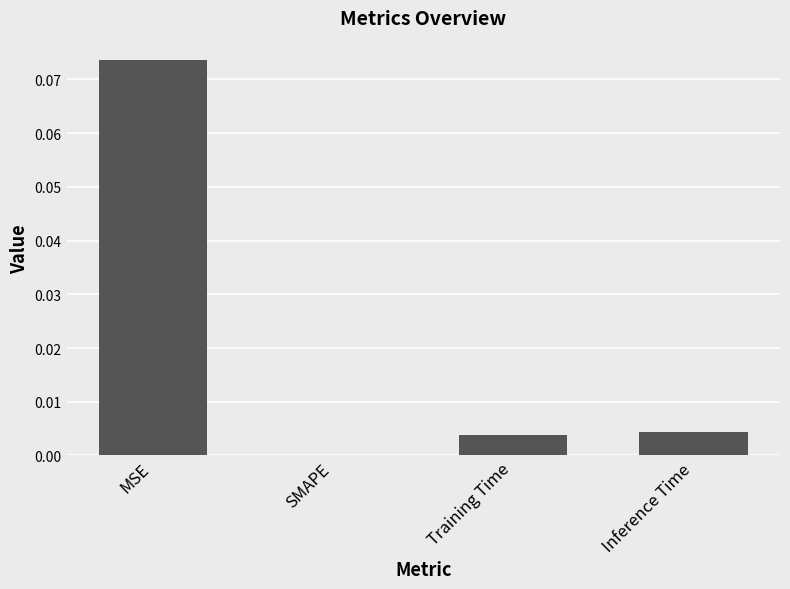

True or false: the data shows 0.0 at Inference Time.

True